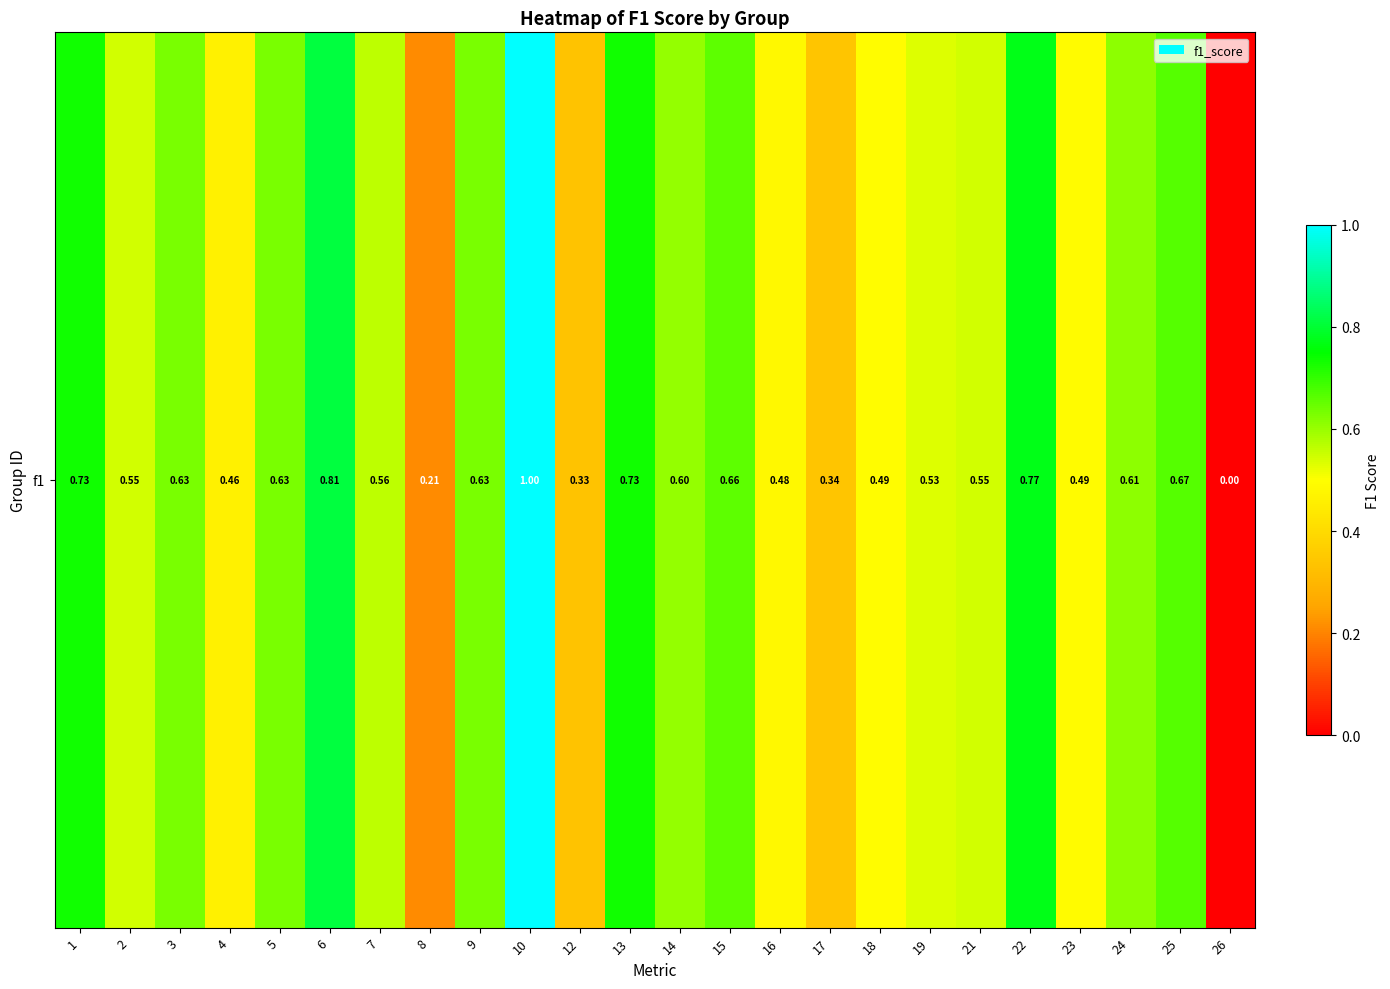

Which category has the highest value across all series?

10